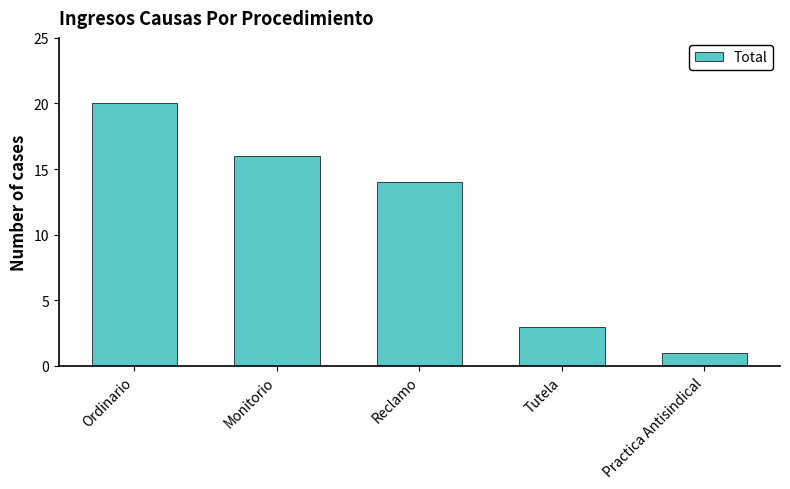

At which label does the data first exceed 14?

Ordinario